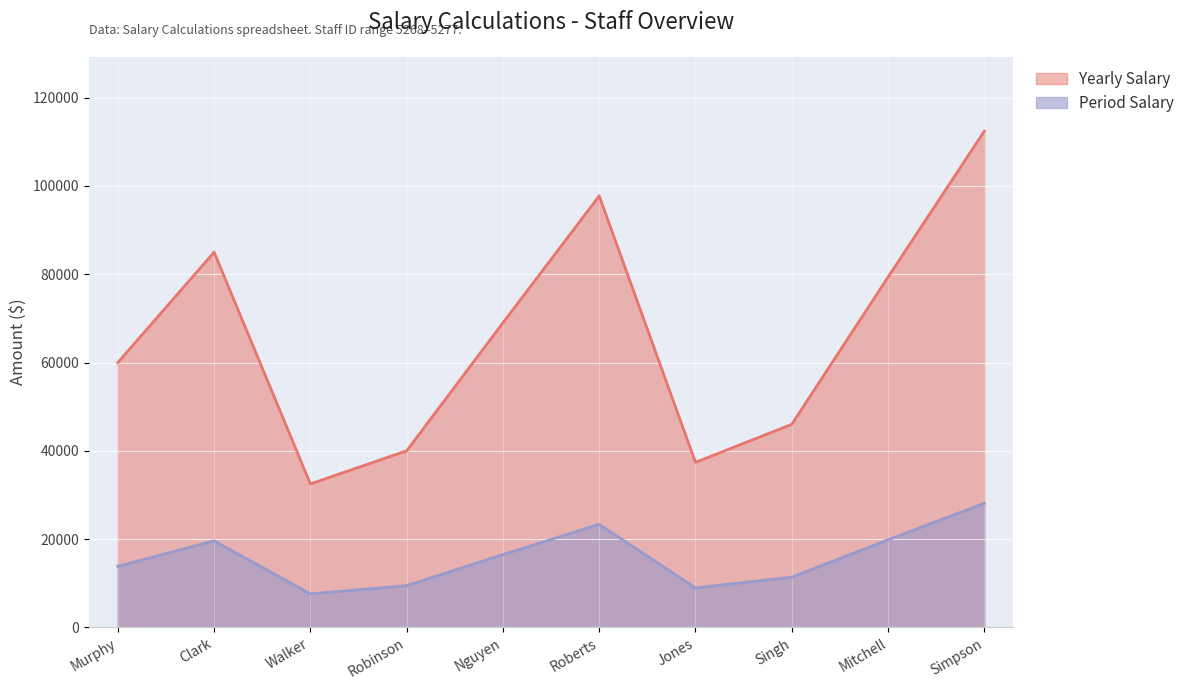

At which category is the sum across all series the highest?

Simpson